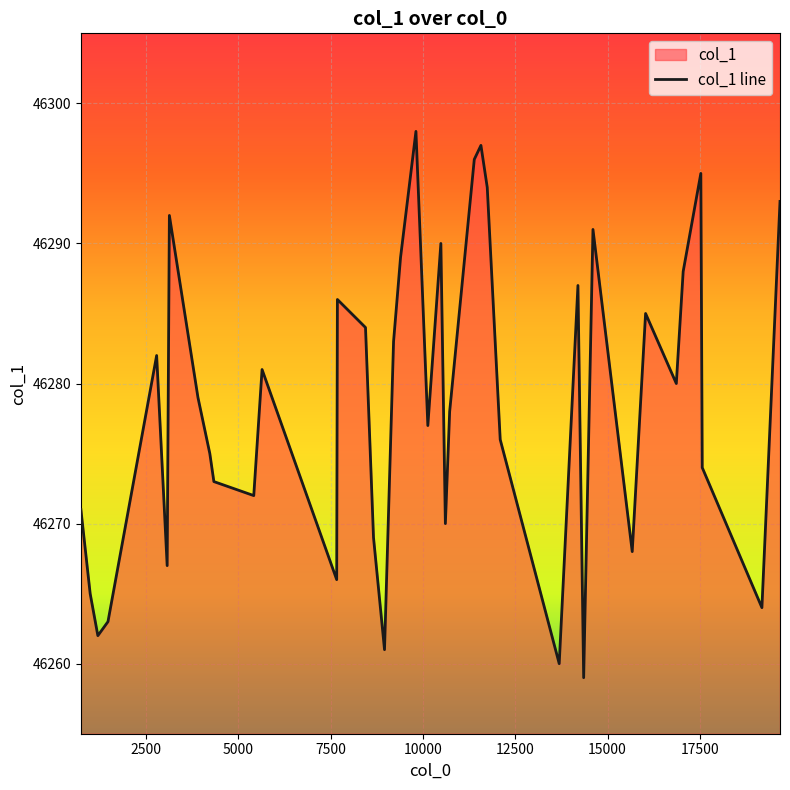

Reading right to left, extract all data points from this chart.

46293	46264	46274	46295	46288	46280	46285	46268	46291	46259	46287	46260	46276	46294	46297	46296	46278	46270	46290	46277	46298	46289	46283	46261	46269	46284	46286	46266	46281	46272	46273	46275	46279	46292	46267	46282	46263	46262	46265	46271